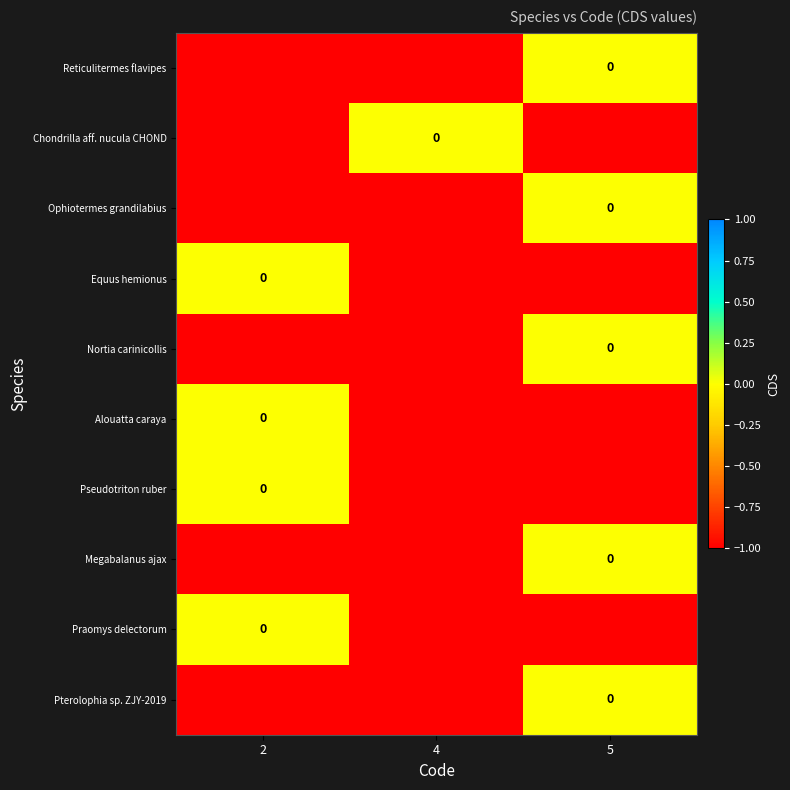

What is the total value across all series at 4?

-9